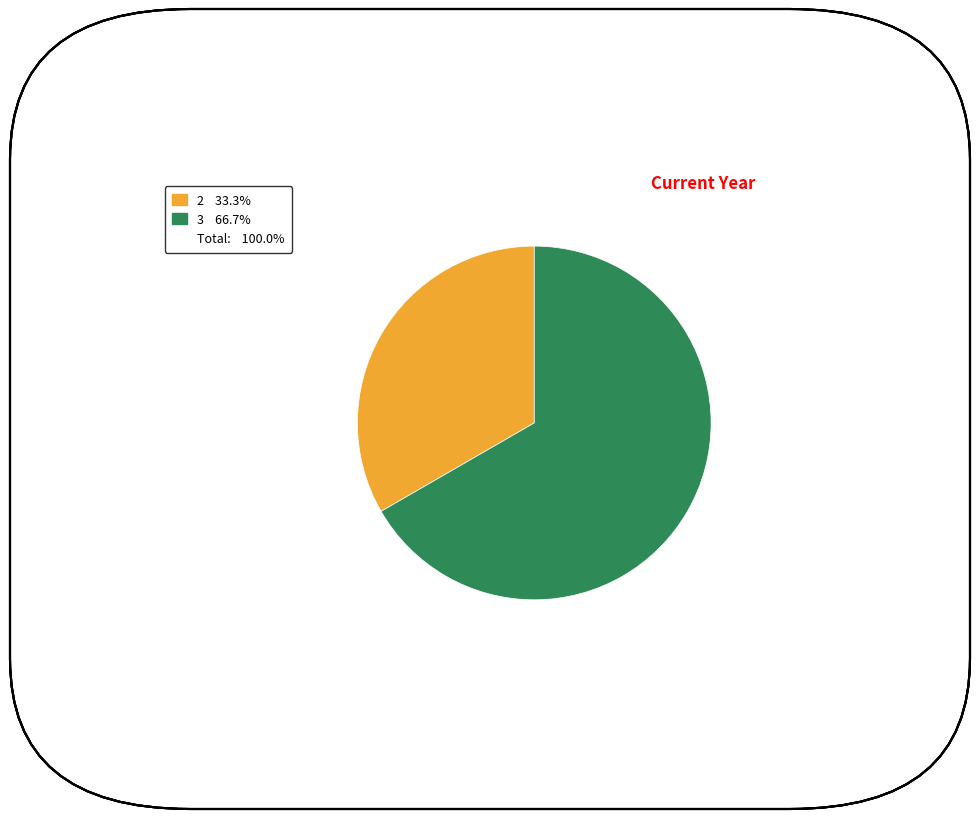

Does any single category account for the majority?

Yes